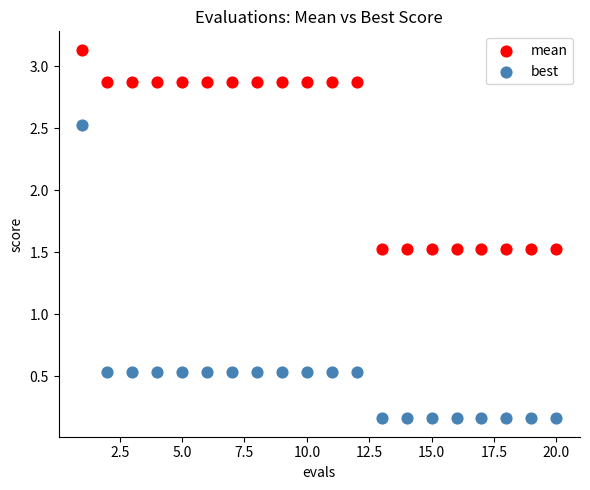

What are all the series names shown in the legend?

mean, best